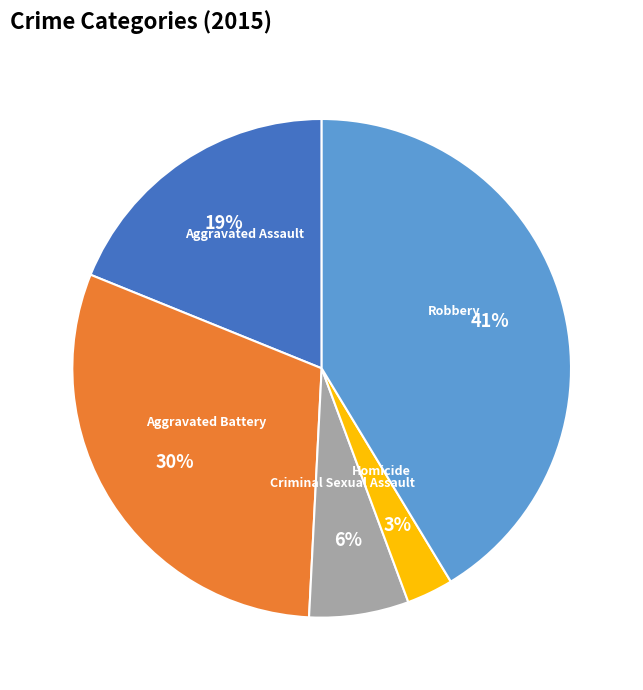

To the nearest percent, what portion does Robbery represent?

41%